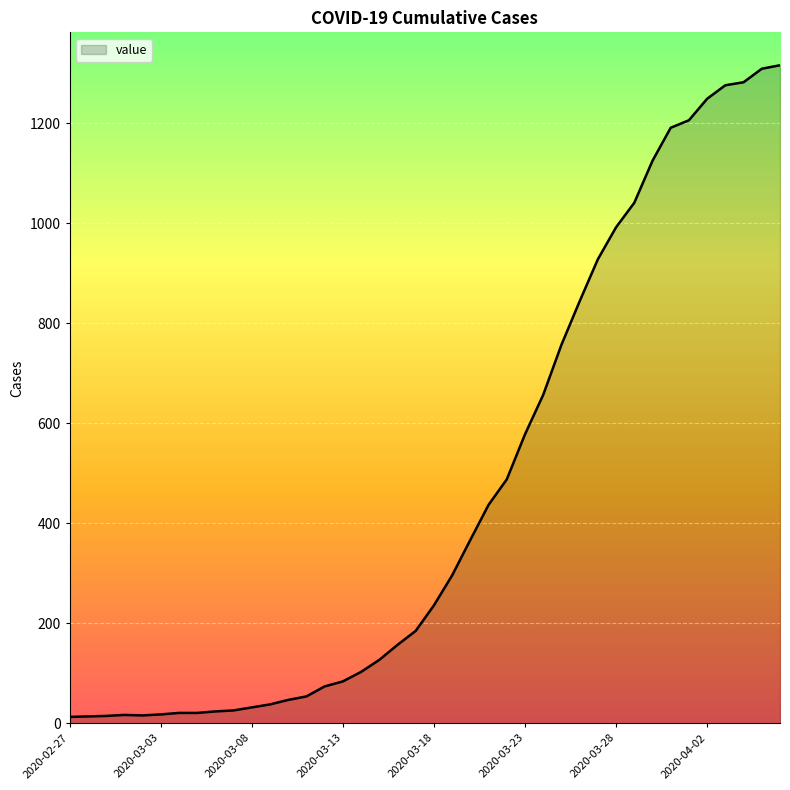

What is the greatest value displayed?

1316